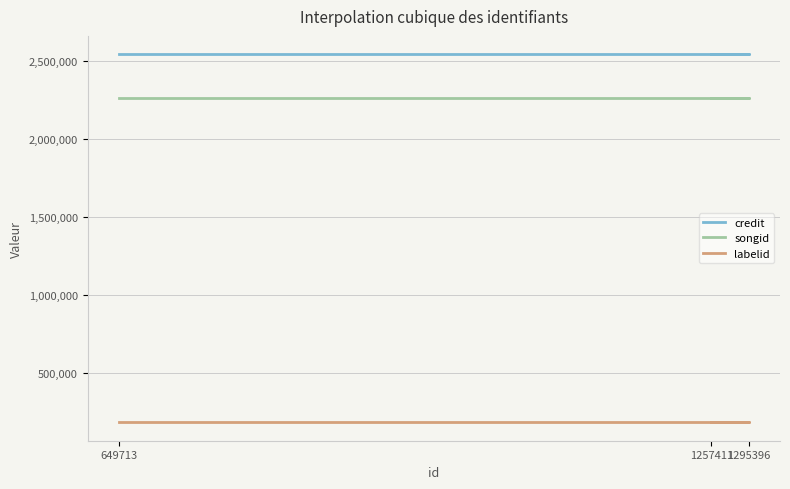

What is the maximum value for songid?

2259024